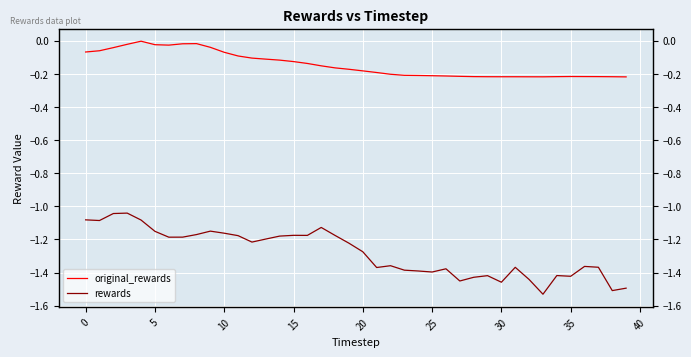

List the series in order of their peak value, highest first.

original_rewards, rewards